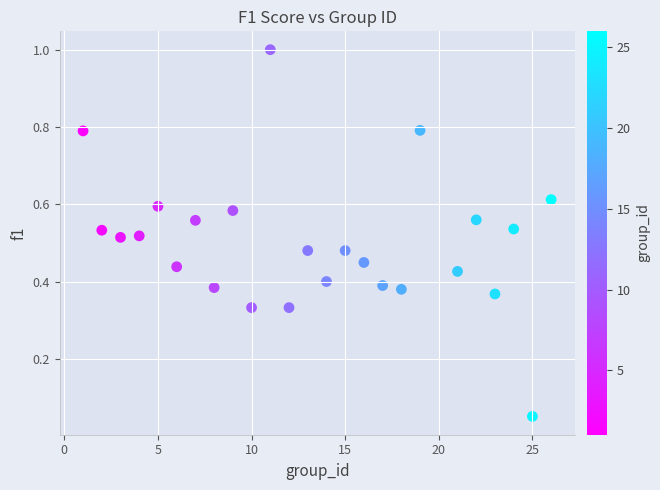

What is the range of X values (max minus min)?

25.0